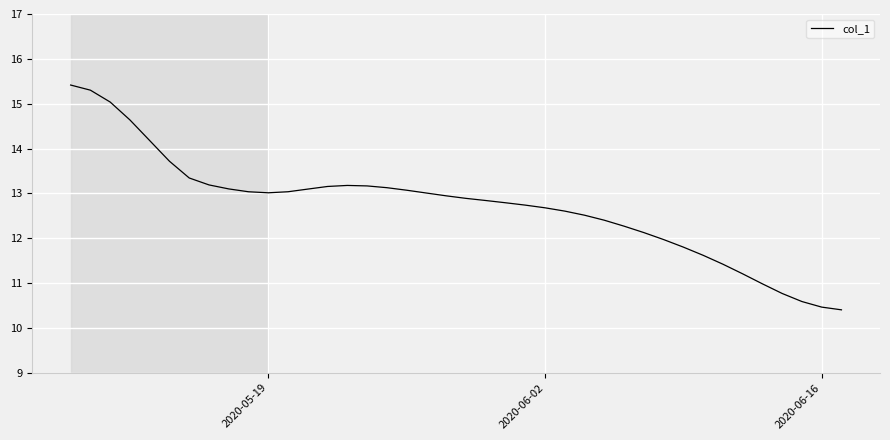

What is the smallest value displayed?

10.4